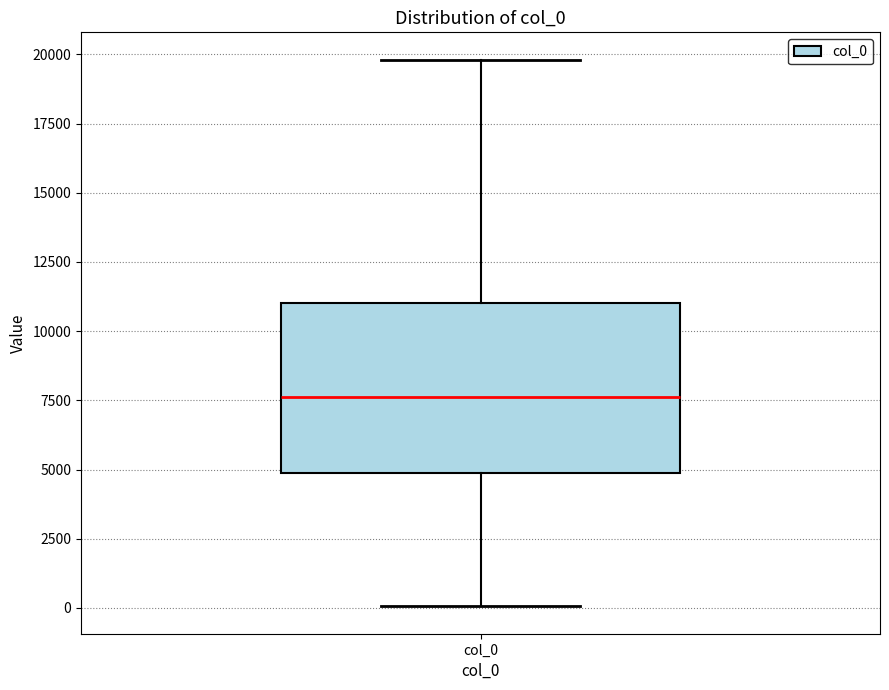

Read this box plot against the y-axis: the position of the median line, the range covered by the box, and the ends of both whiskers. The values are not printed on the chart, so give them approximately, as read against the axis.

median 7500, box 5000 to 11000, whiskers 0 to 20000